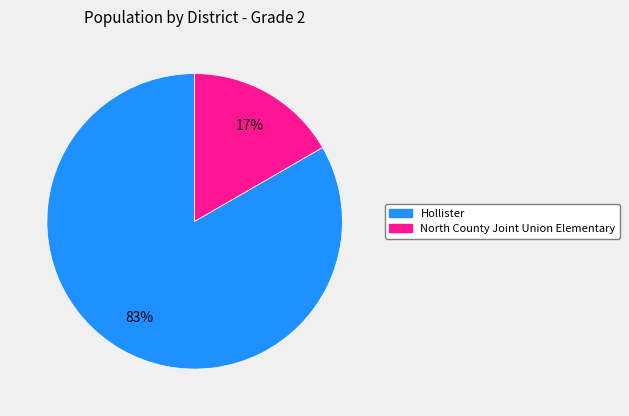

To the nearest percent, what is the average slice percentage?

50%